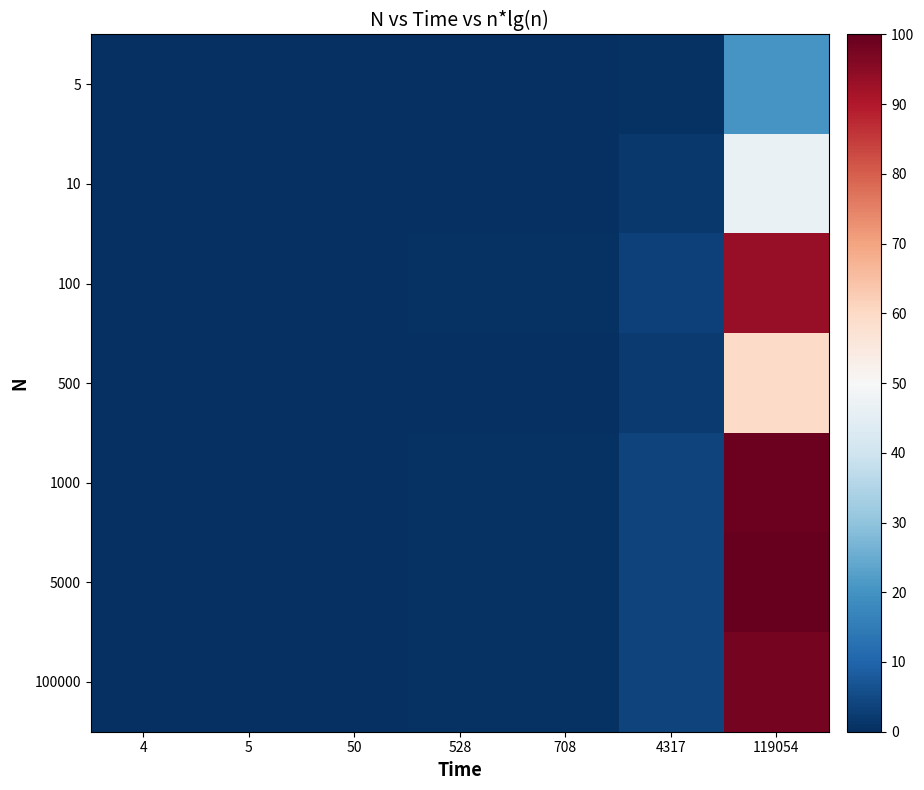

What is the maximum value shown in the chart?

100.0